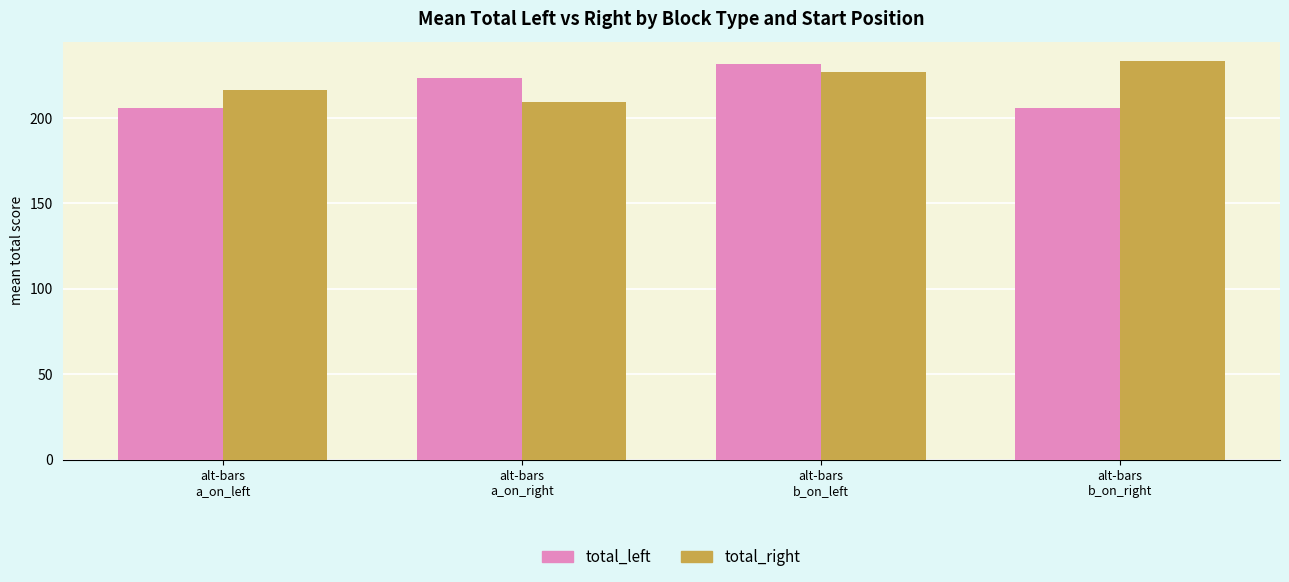

List the series in order of their overall mean, highest first.

total_right, total_left